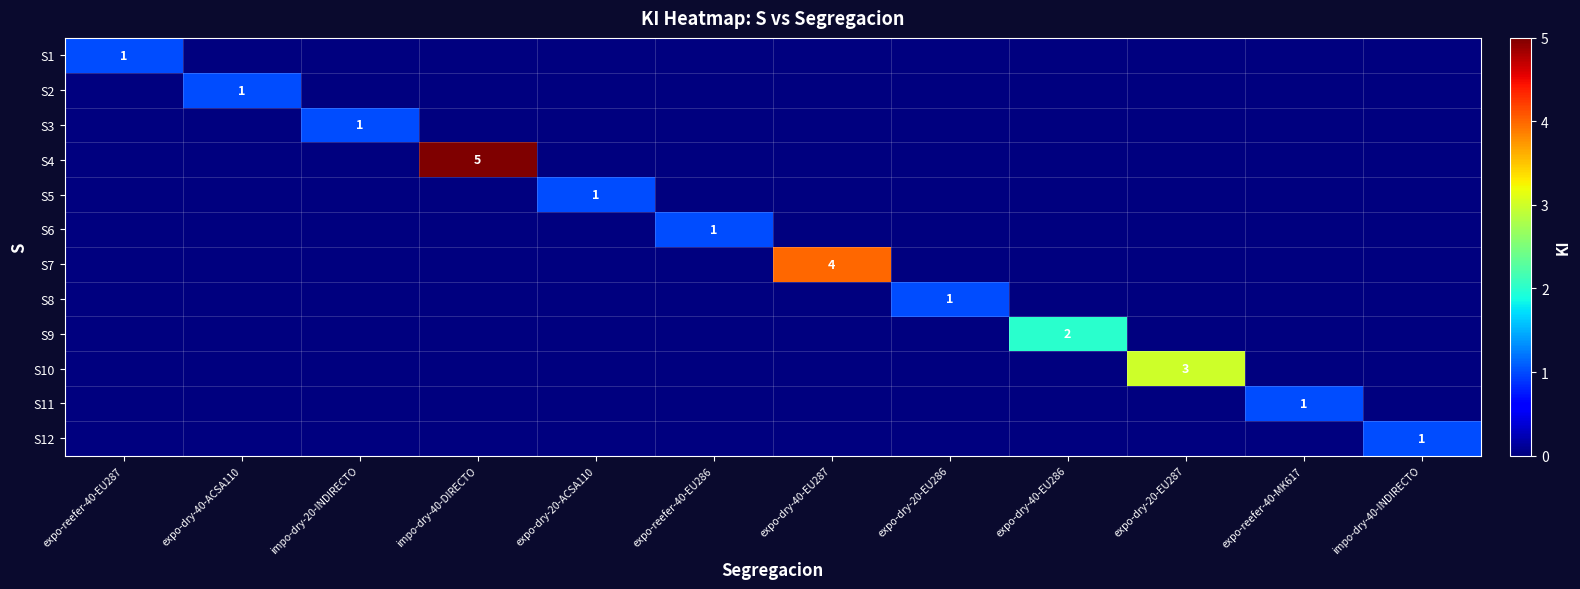

List the labels in order of S10 value, smallest first.

expo-reefer-40-EU287, expo-dry-40-ACSA110, impo-dry-20-INDIRECTO, impo-dry-40-DIRECTO, expo-dry-20-ACSA110, expo-reefer-40-EU286, expo-dry-40-EU287, expo-dry-20-EU286, expo-dry-40-EU286, expo-reefer-40-MK617, impo-dry-40-INDIRECTO, expo-dry-20-EU287